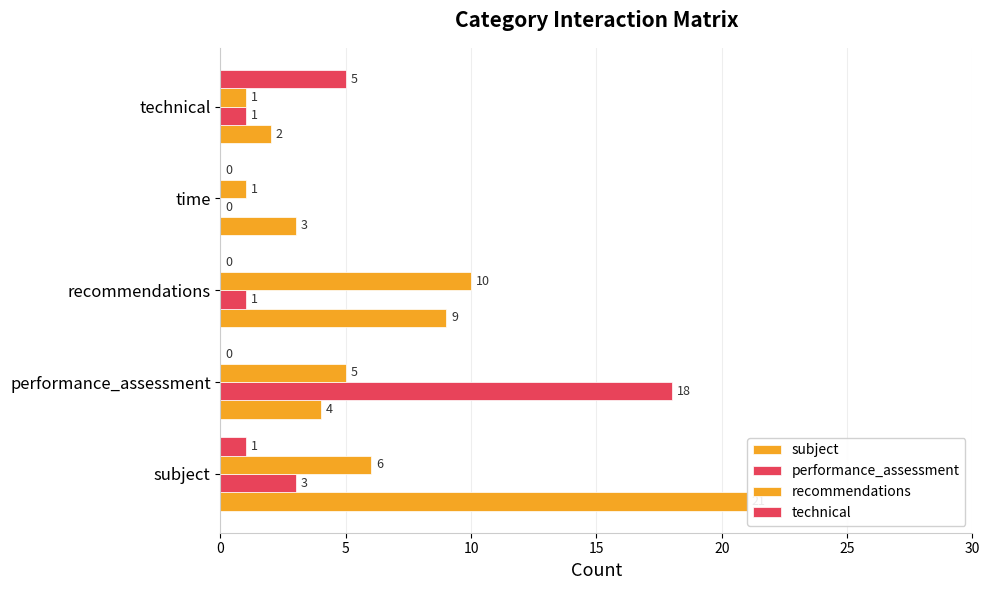

At how many categories does at least one series exceed 9?

3